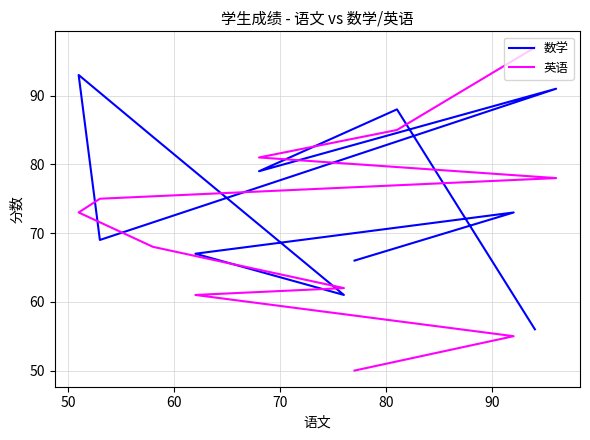

How many interior local peaks does the 数学 series have?

4